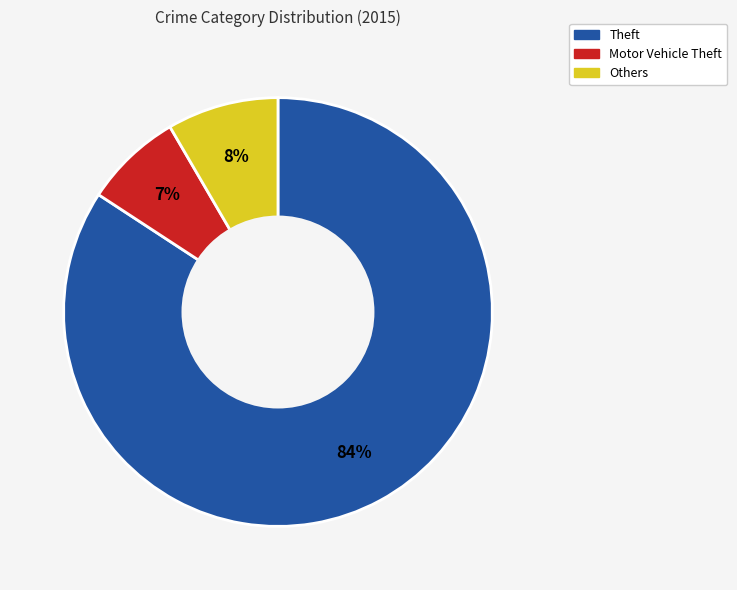

Do Others and Motor Vehicle Theft together represent more than half of the pie?

No